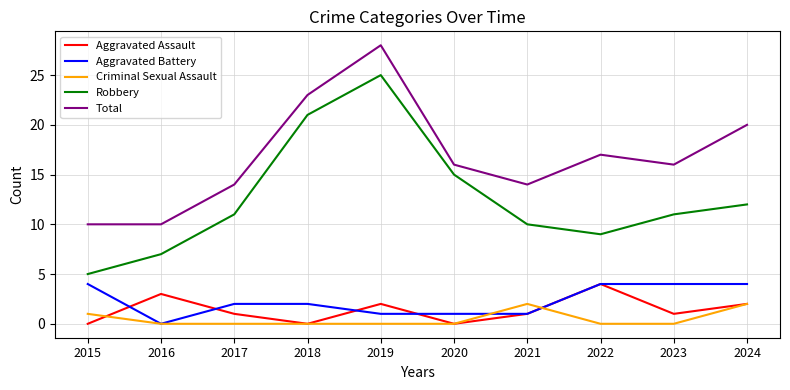

Which series has the largest range (max minus min)?

Robbery